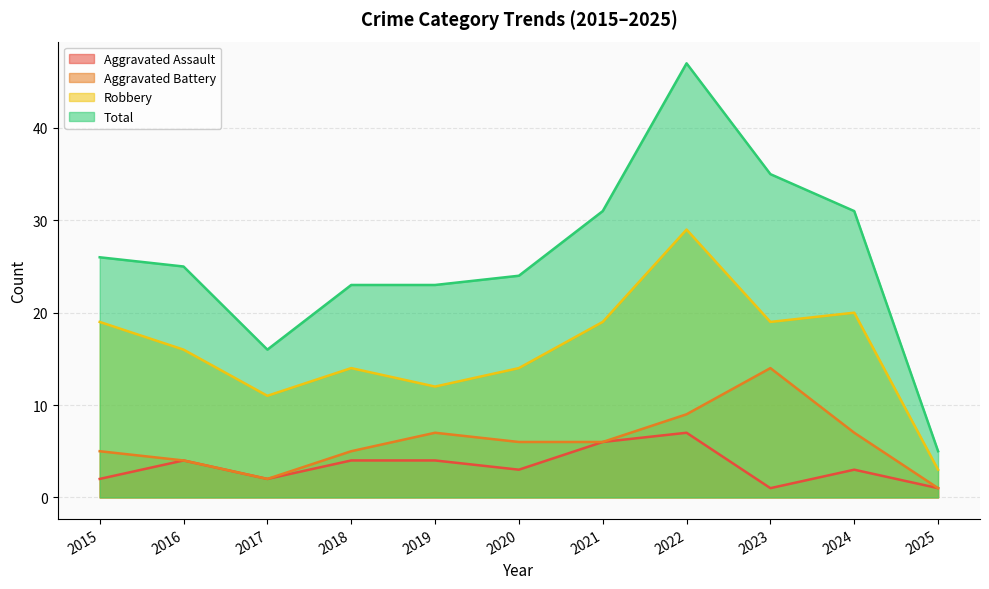

At how many categories does at least one series exceed 23?

7